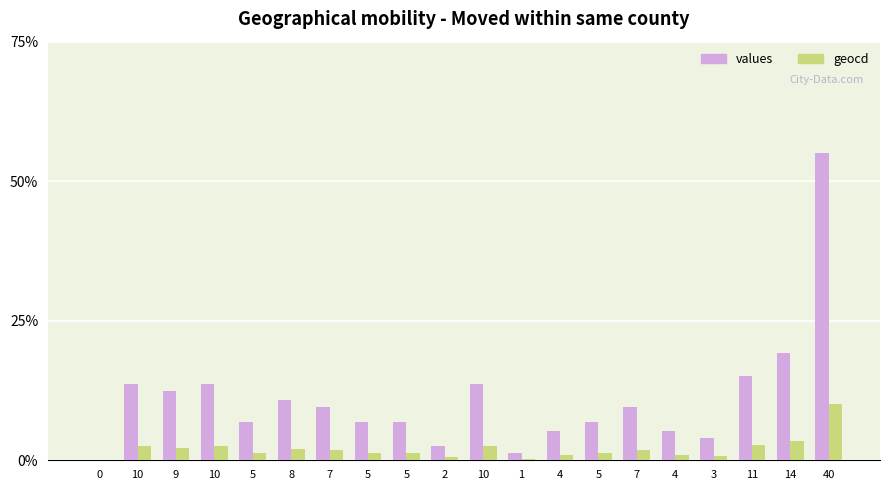

True or false: geocd has a value of 2.3 at 9.

True